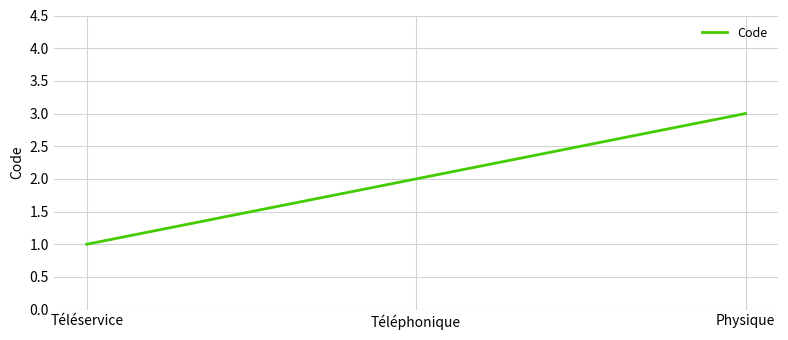

Reading left to right, what are all the values shown in this chart?

1	2	3